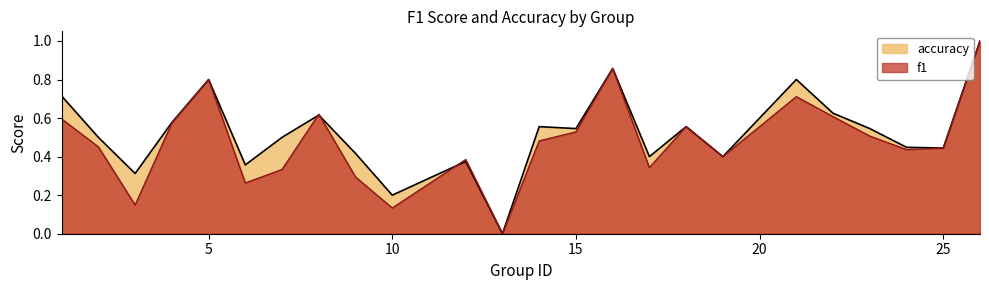

What is the difference between the maximum and minimum values in the f1 series?

1.0